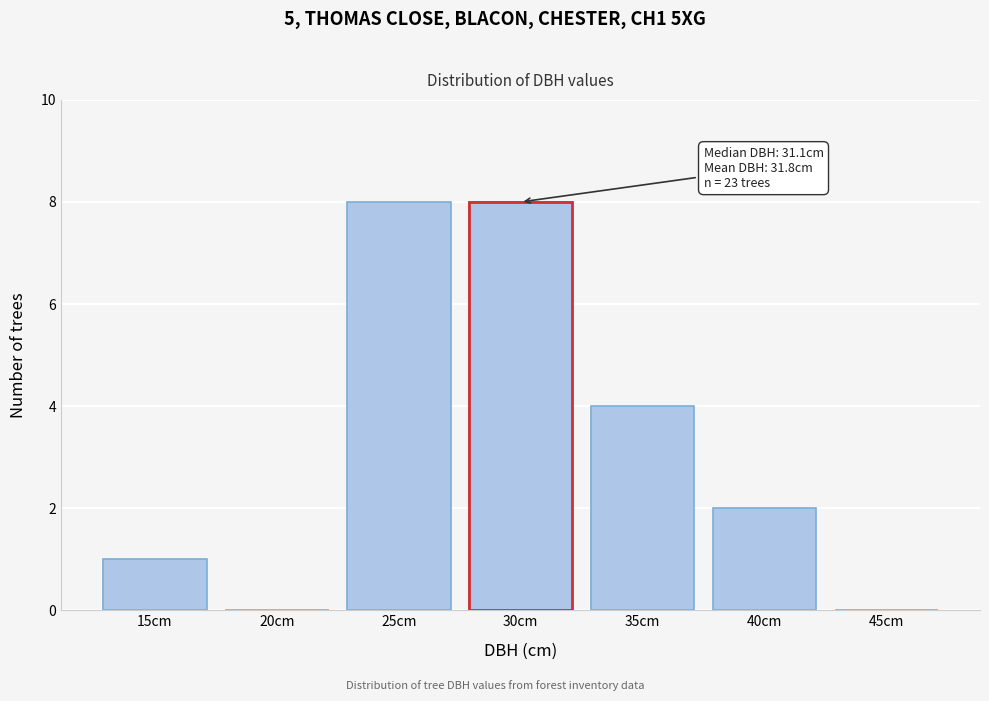

Reading left to right, extract all data points from this chart.

15cm=1	20cm=0	25cm=8	30cm=8	35cm=4	40cm=2	45cm=0